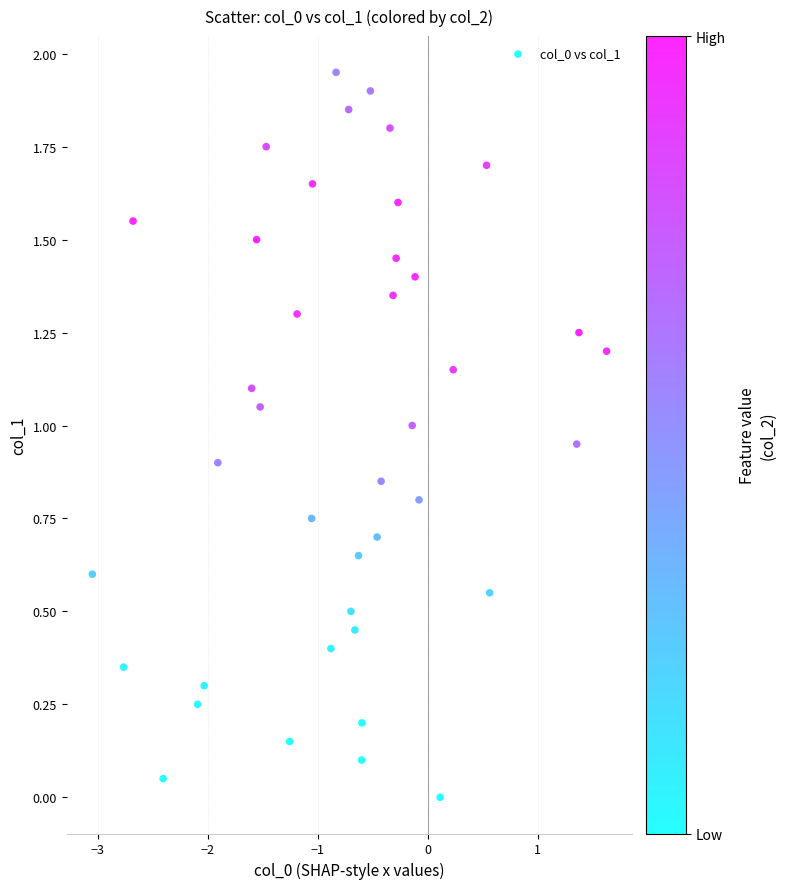

What is the range of X values (max minus min)?

4.7